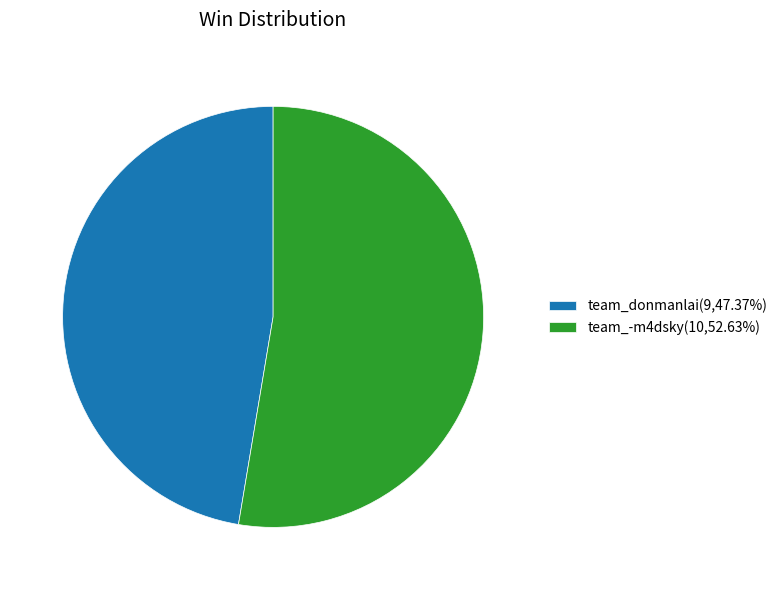

Which category accounts for the majority?

team_-m4dsky